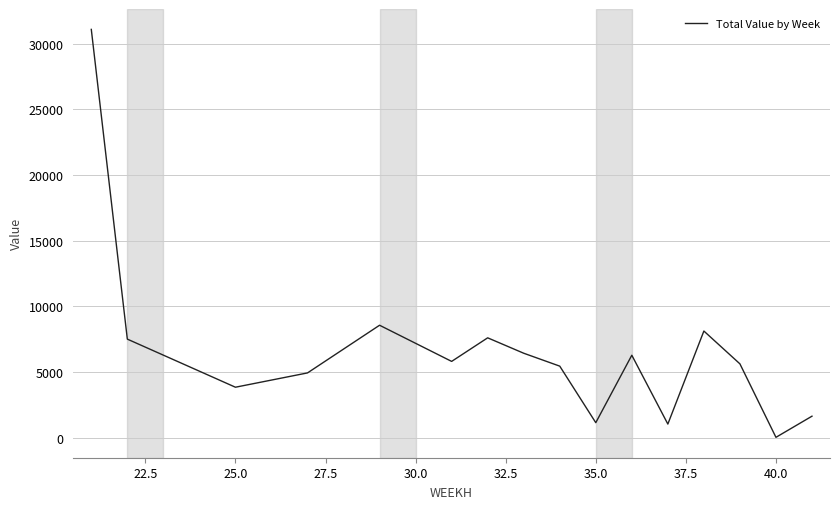

What is the greatest value displayed?

31076.4